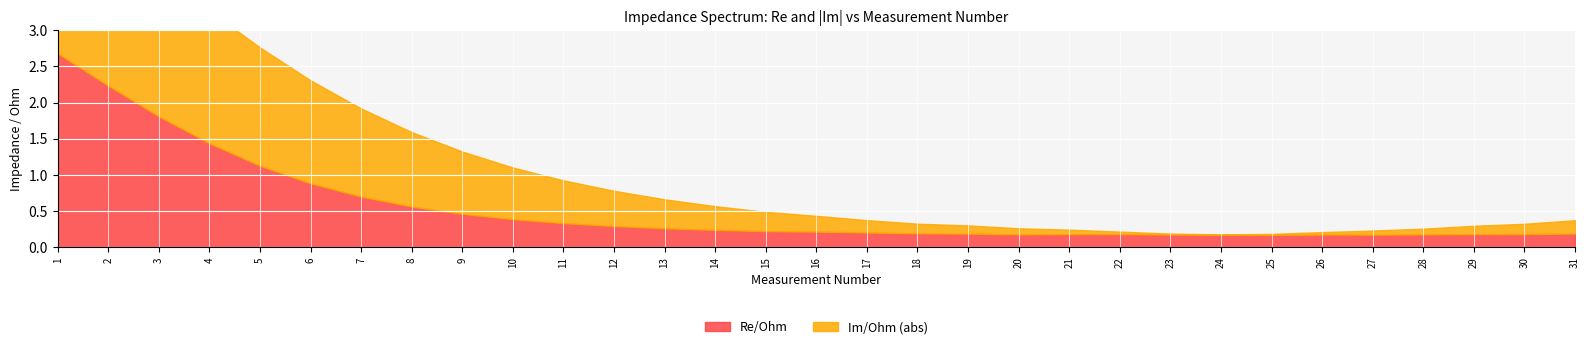

True or false: Re/Ohm has a value of 0.3 at 20.

False